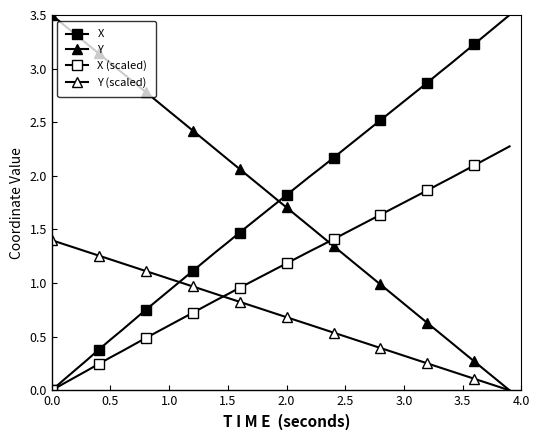

Reading right to left, list all the values displayed in this chart.

X: 3.5	3.4	3.3	3.2	3.1	3.0	3.0	2.9	2.8	2.7	2.6	2.5	2.4	2.3	2.3	2.2	2.1	2.0	1.9	1.8	1.7	1.6	1.6	1.5	1.4	1.3	1.2	1.1	1.0	0.9	0.8	0.8	0.7	0.6	0.5	0.4	0.3	0.2	0.1	0.0
Y: 0.0	0.1	0.2	0.3	0.4	0.4	0.5	0.6	0.7	0.8	0.9	1.0	1.1	1.2	1.3	1.3	1.4	1.5	1.6	1.7	1.8	1.9	2.0	2.1	2.2	2.2	2.3	2.4	2.5	2.6	2.7	2.8	2.9	3.0	3.1	3.1	3.2	3.3	3.4	3.5
X (scaled): 2.3	2.2	2.2	2.1	2.0	2.0	1.9	1.9	1.8	1.8	1.7	1.6	1.6	1.5	1.5	1.4	1.4	1.3	1.2	1.2	1.1	1.1	1.0	1.0	0.9	0.8	0.8	0.7	0.7	0.6	0.5	0.5	0.4	0.4	0.3	0.2	0.2	0.1	0.1	0.0
Y (scaled): 0.0	0.0	0.1	0.1	0.1	0.2	0.2	0.3	0.3	0.3	0.4	0.4	0.4	0.5	0.5	0.5	0.6	0.6	0.6	0.7	0.7	0.8	0.8	0.8	0.9	0.9	0.9	1.0	1.0	1.0	1.1	1.1	1.1	1.2	1.2	1.3	1.3	1.3	1.4	1.4